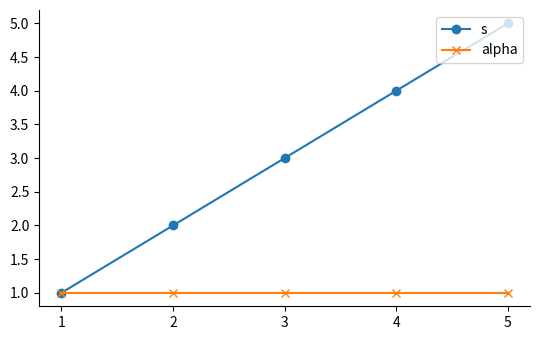

True or false: s has more than 1 interior local peaks.

False